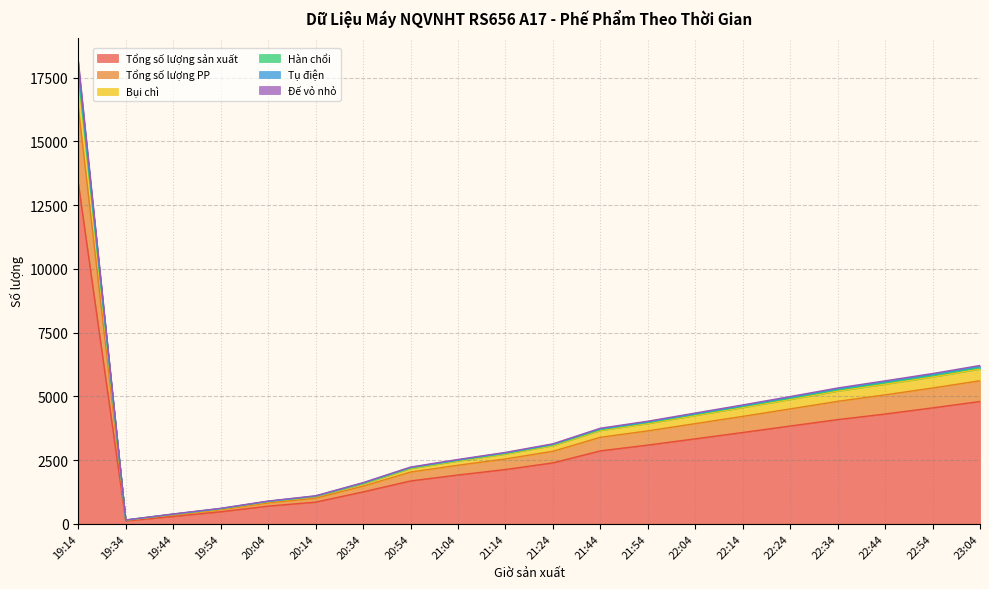

Where is the first local minimum for Bụi chì?

19:34